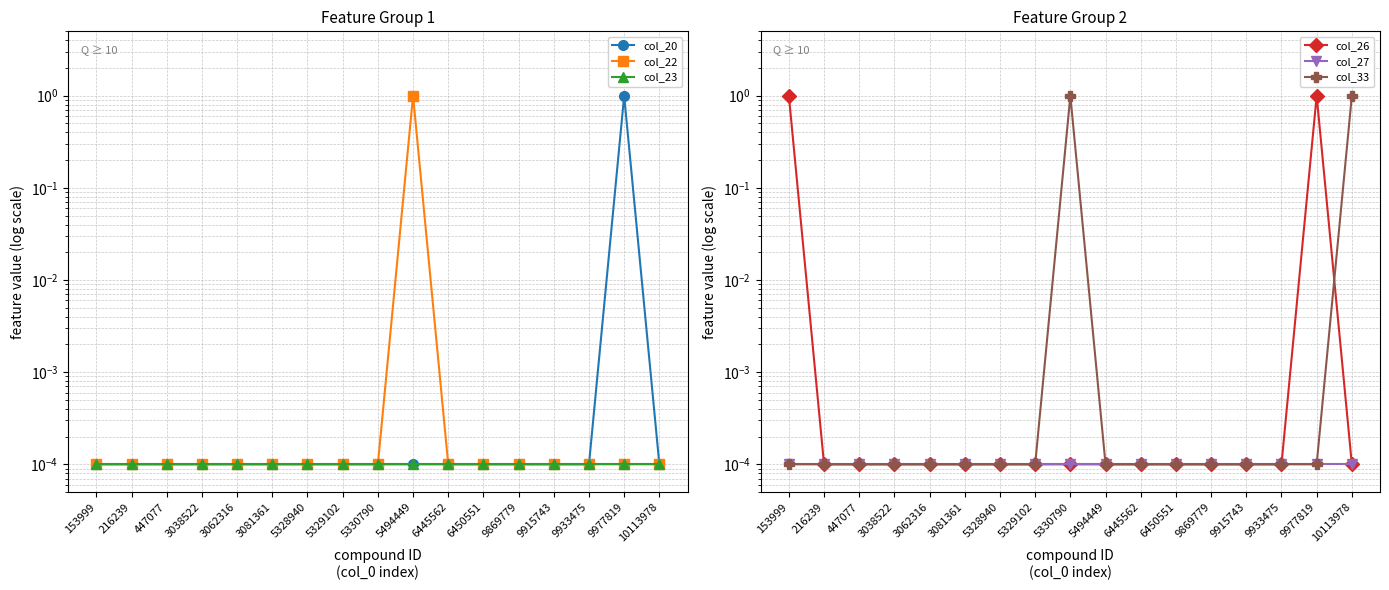

True or false: col_22 has more than 1 interior local peaks.

False